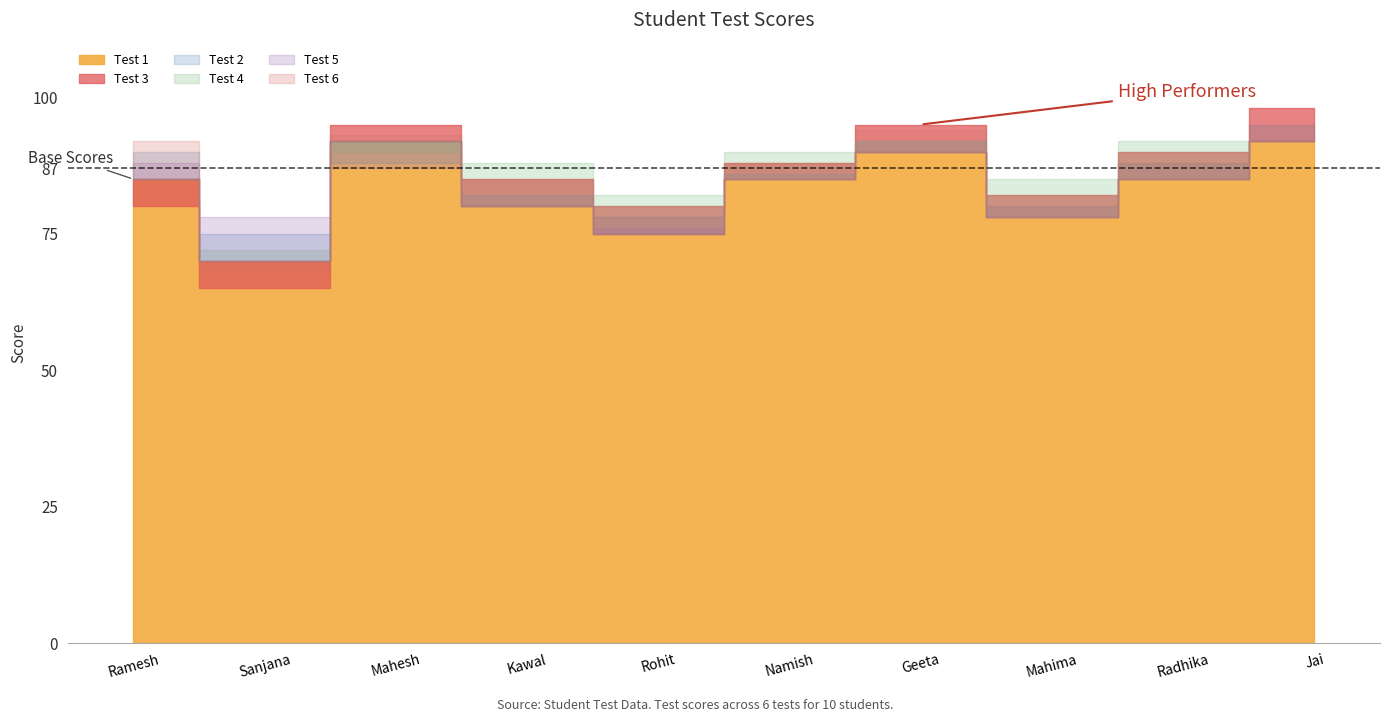

Rank the series at Radhika from highest to lowest value.

Test 4, Test 3, Test 2, Test 6, Test 1, Test 5